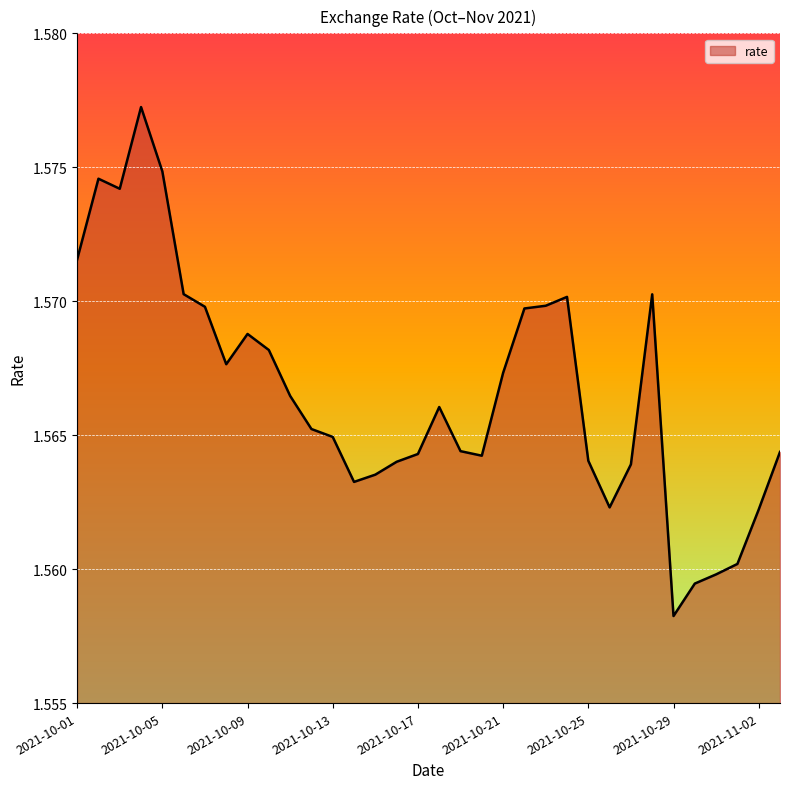

At which category does the data reach its first local valley?

2021-10-03